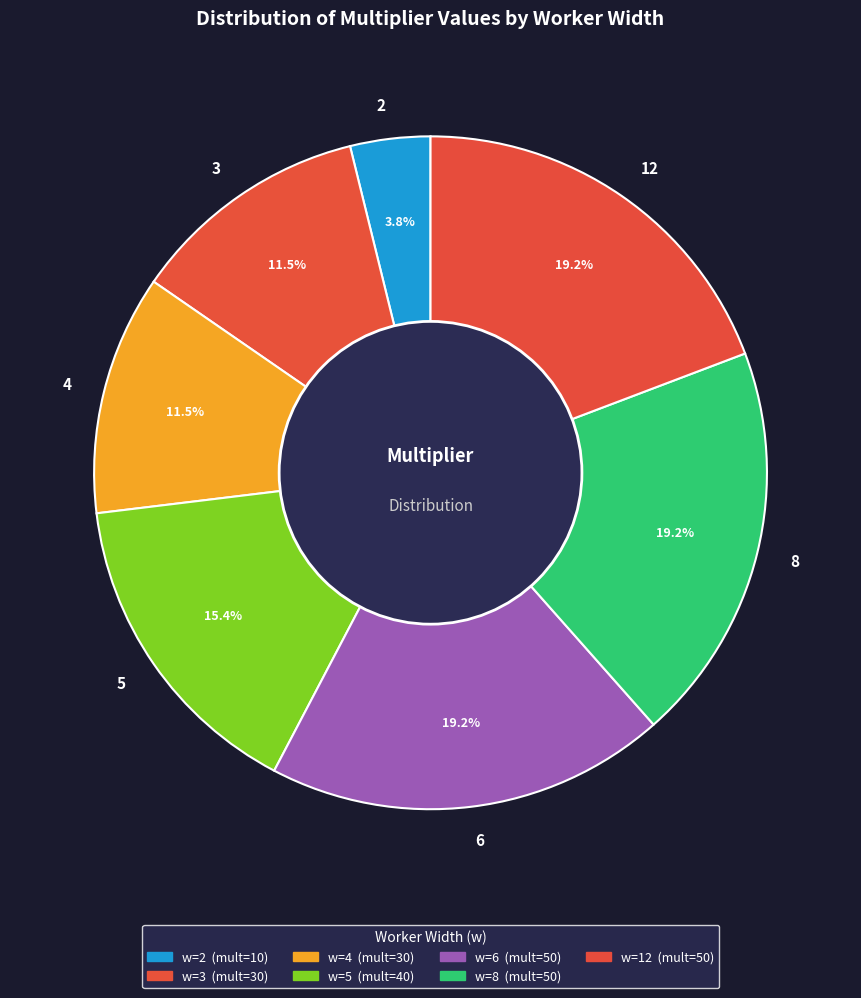

Combined, do 4 and 2 account for over 50%?

No